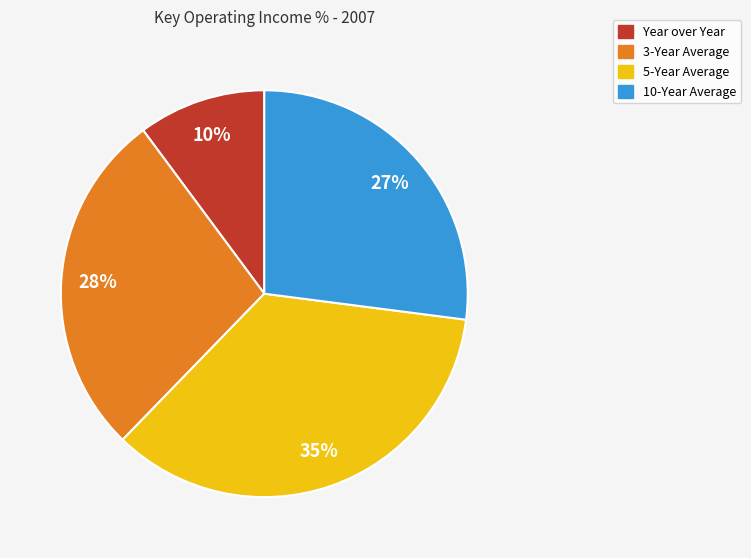

The 10-Year Average slice represents 18% of the pie. True or false?

False